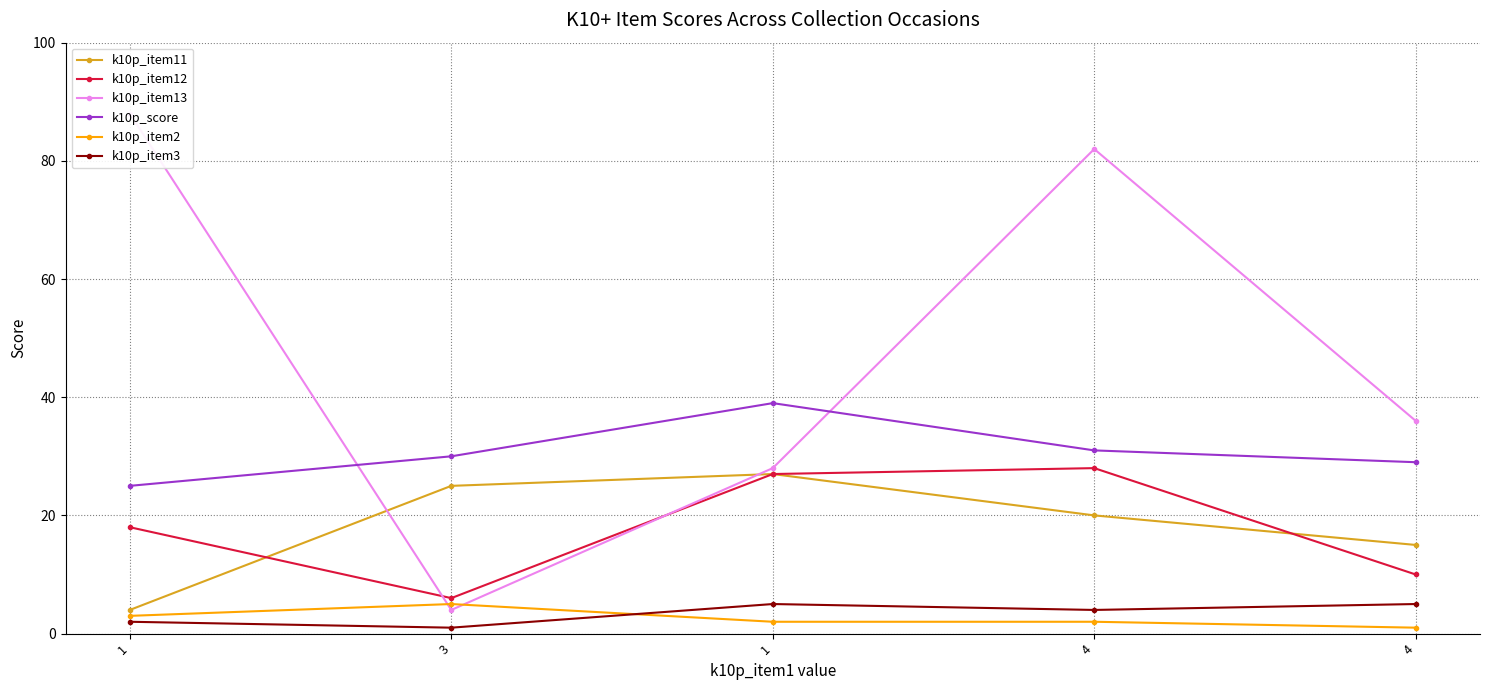

At which label is k10p_score closest to 32?

4